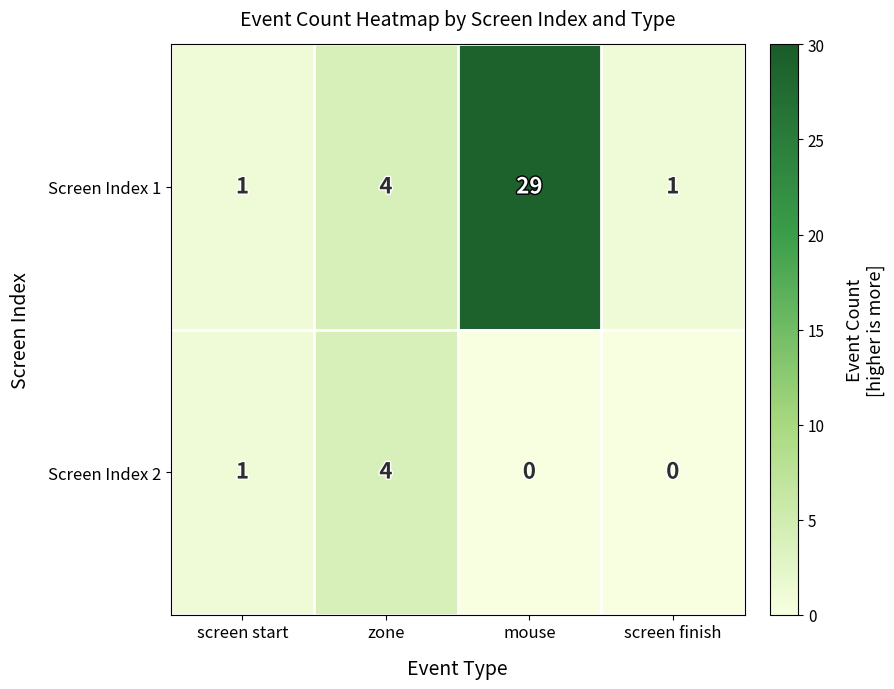

At which label is Screen Index 1 closest to 15?

zone